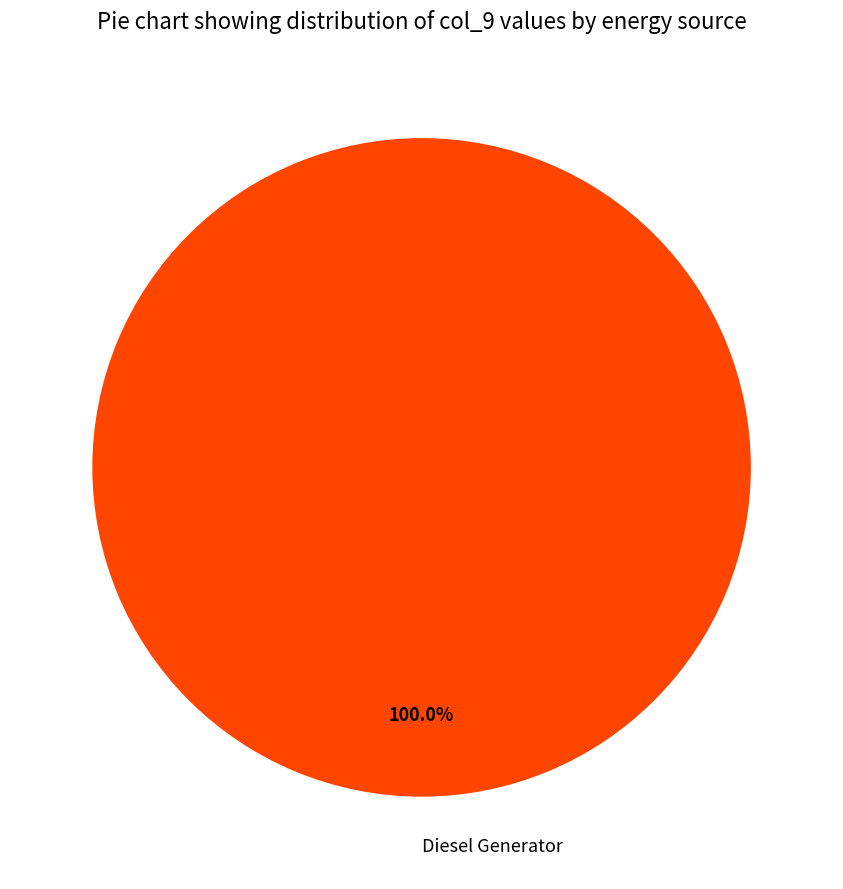

Rank the categories by value from lowest to highest.

Diesel Generator